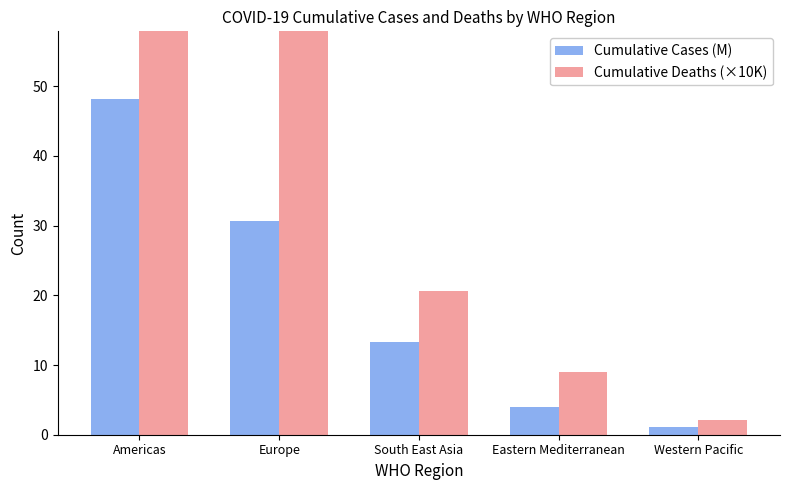

Reading left to right, list all the values displayed in this chart.

Cumulative Cases (M): Americas=48.2	Europe=30.7	South East Asia=13.4	Eastern Mediterranean=4.0	Western Pacific=1.1
Cumulative Deaths (×10K): Americas=94.4	Europe=65.3	South East Asia=20.6	Eastern Mediterranean=9.0	Western Pacific=2.1